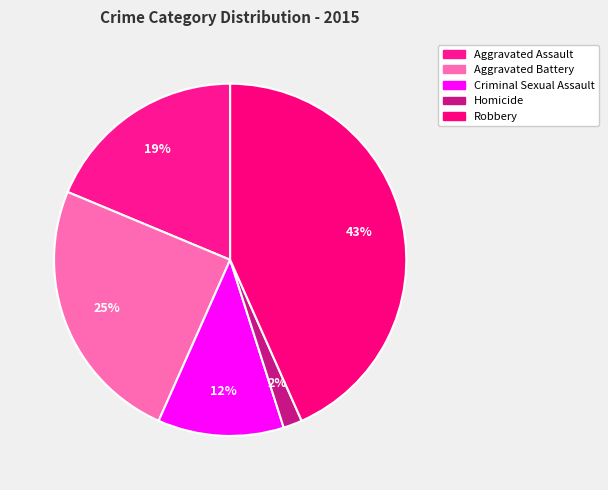

How many slices are in this pie chart?

5